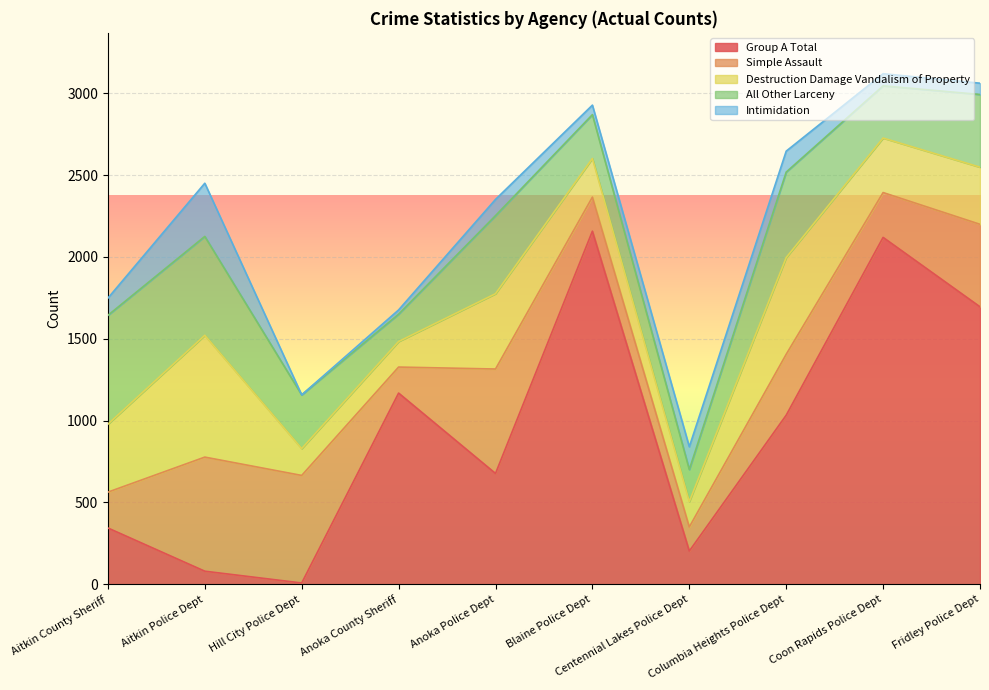

At which label does Destruction Damage Vandalism of Property first exceed 349?

Aitkin County Sheriff